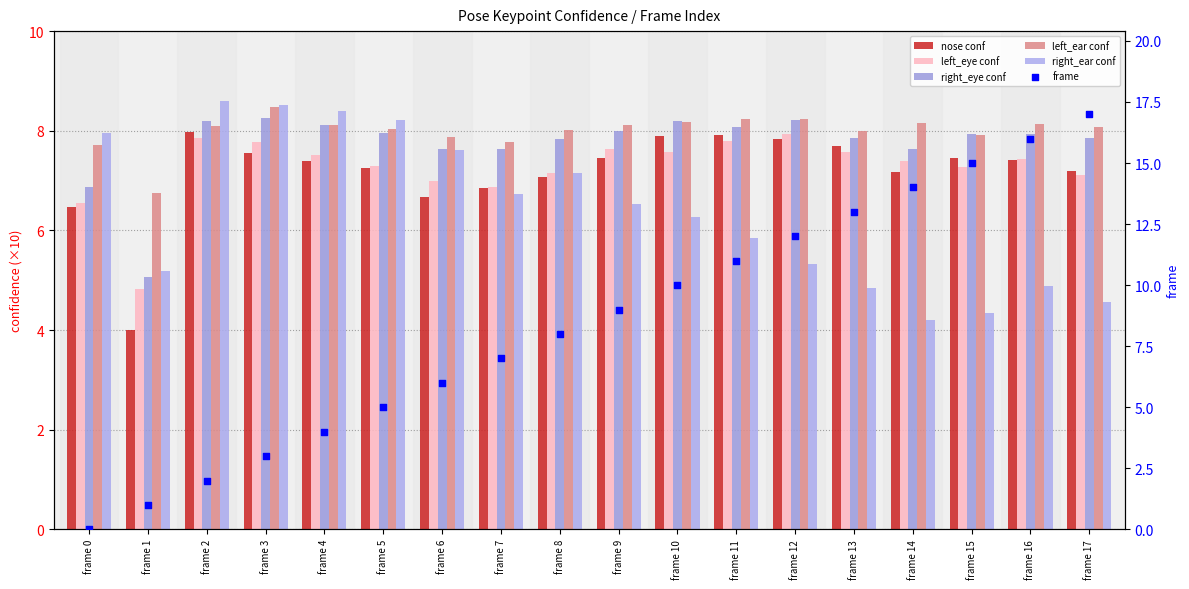

Is the value of left_eye conf at frame 9 greater than the value of nose conf at frame 8?

Yes